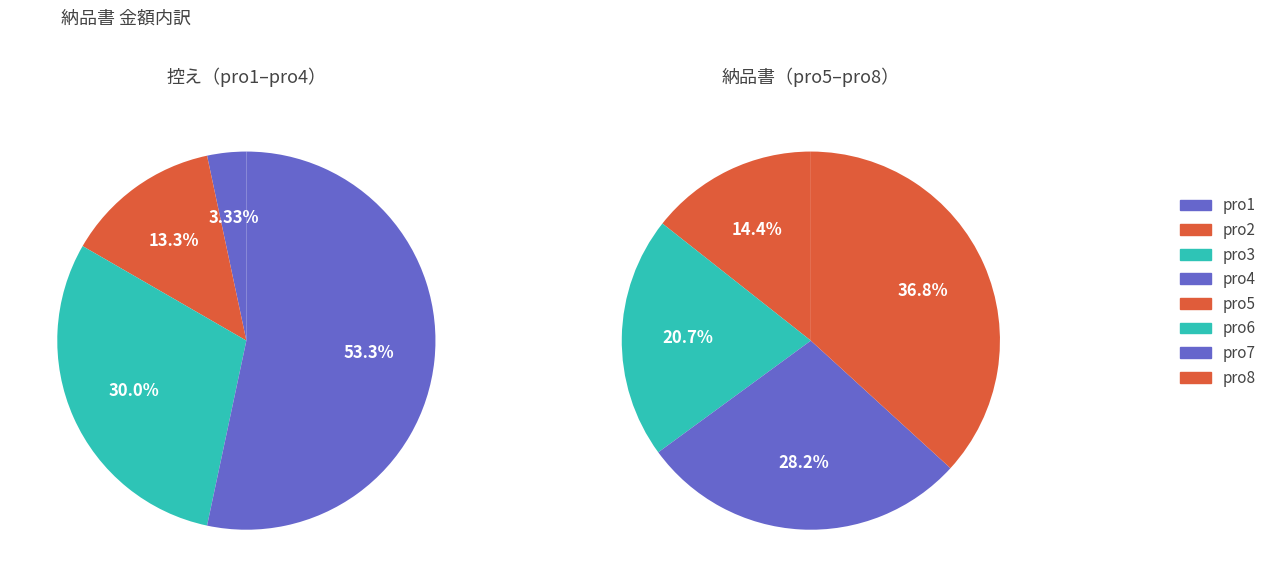

Which slice is the smallest?

pro1